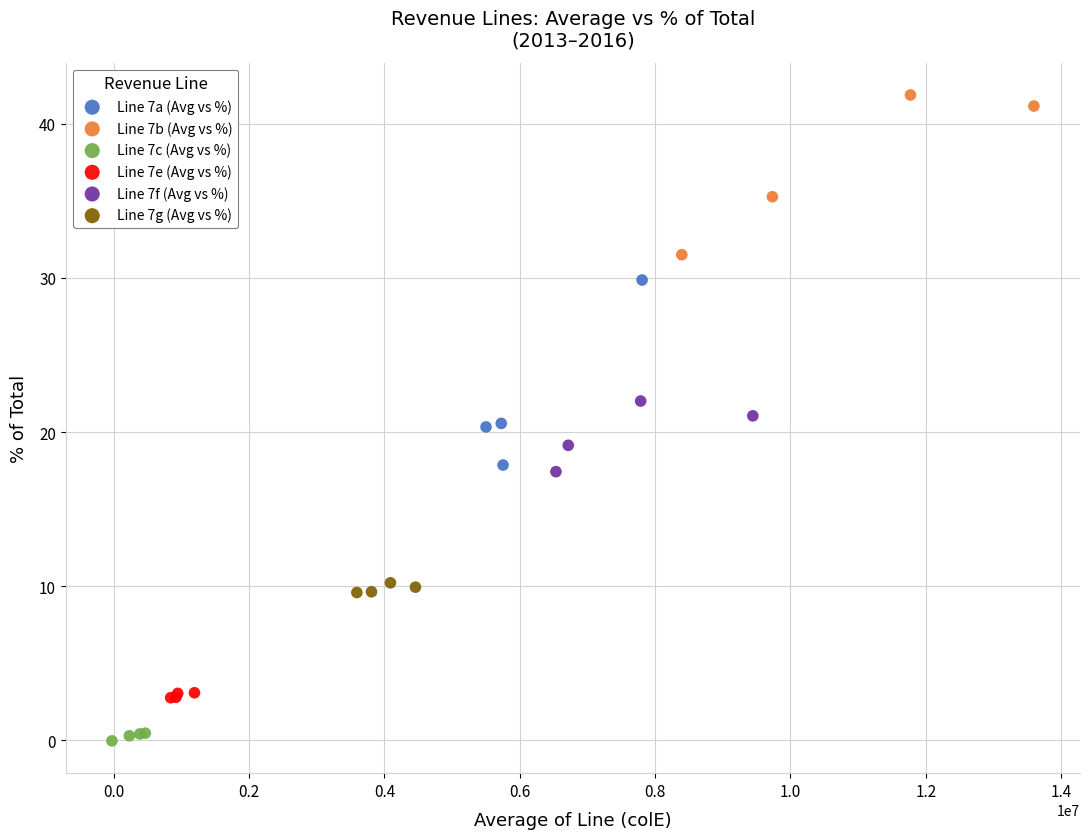

What are all the series names shown in the legend?

Line 7a (Avg vs %), Line 7b (Avg vs %), Line 7c (Avg vs %), Line 7e (Avg vs %), Line 7f (Avg vs %), Line 7g (Avg vs %)